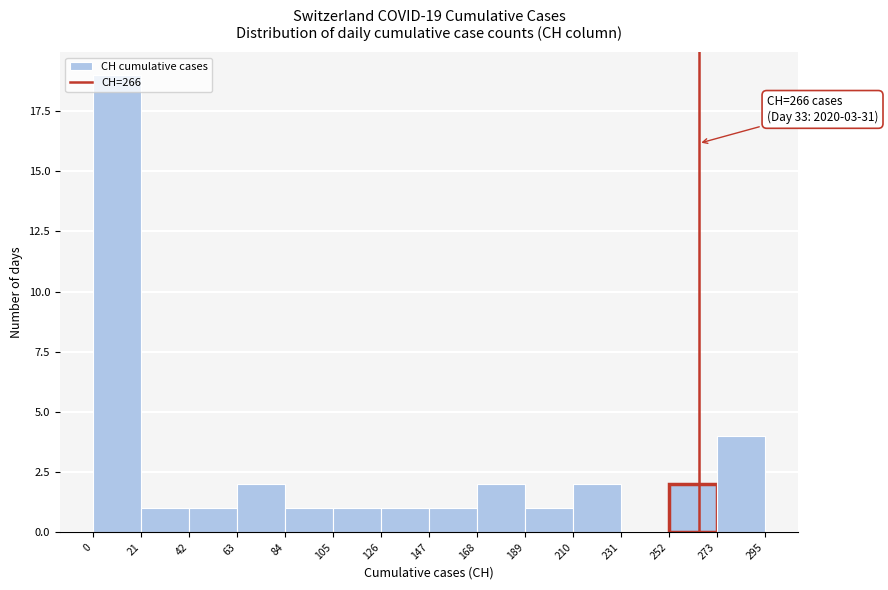

Which range on the x-axis has the tallest bar?

0 to 21